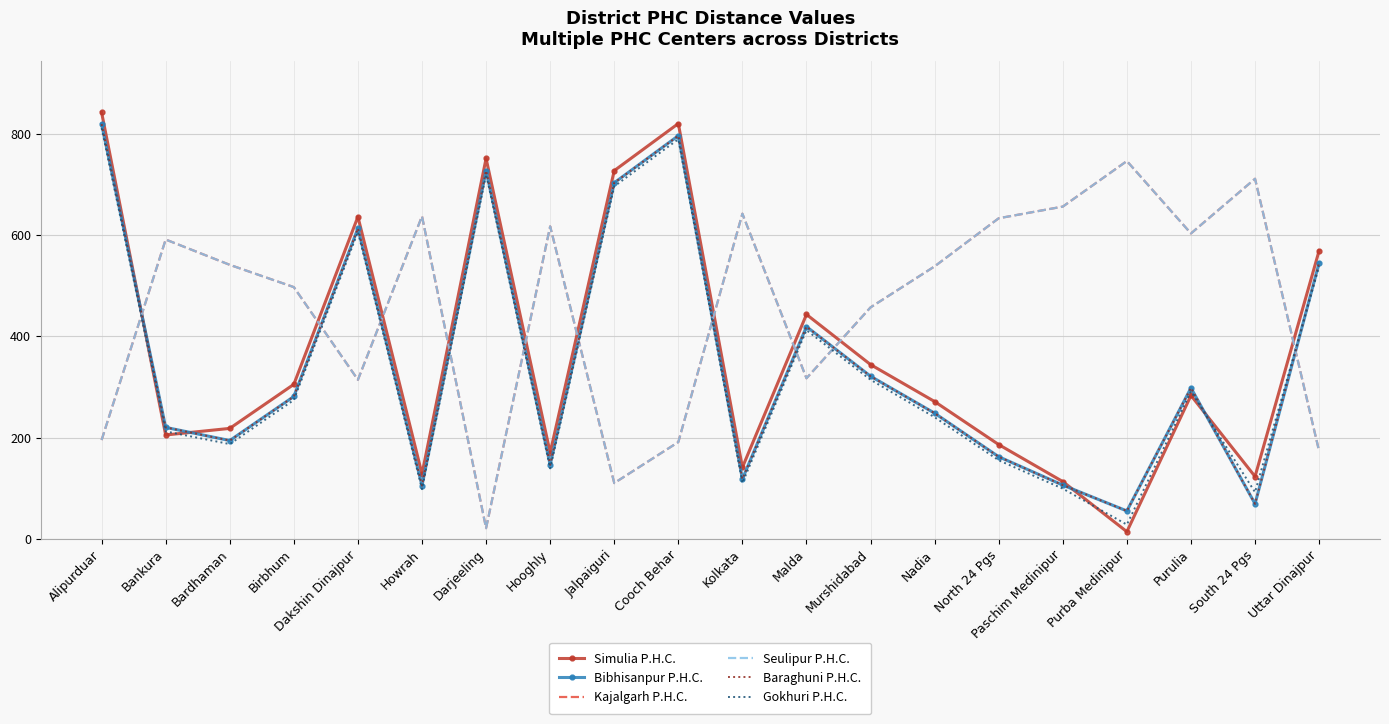

Which category has the highest value in the Kajalgarh P.H.C. series?

Purba Medinipur